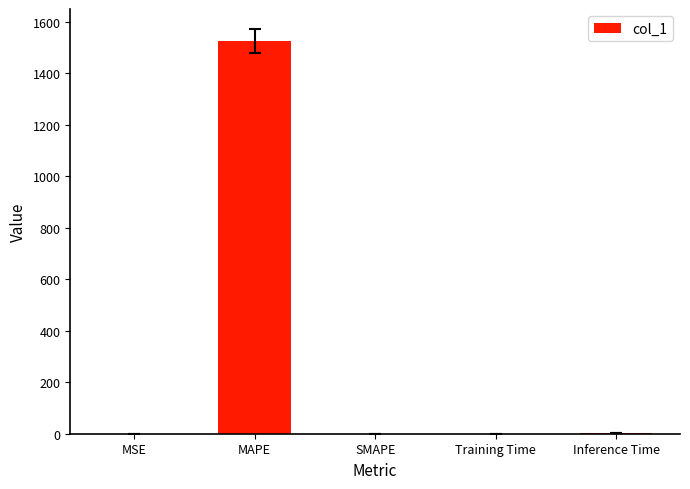

The chart shows a value of -931.8 at SMAPE. True or false?

False